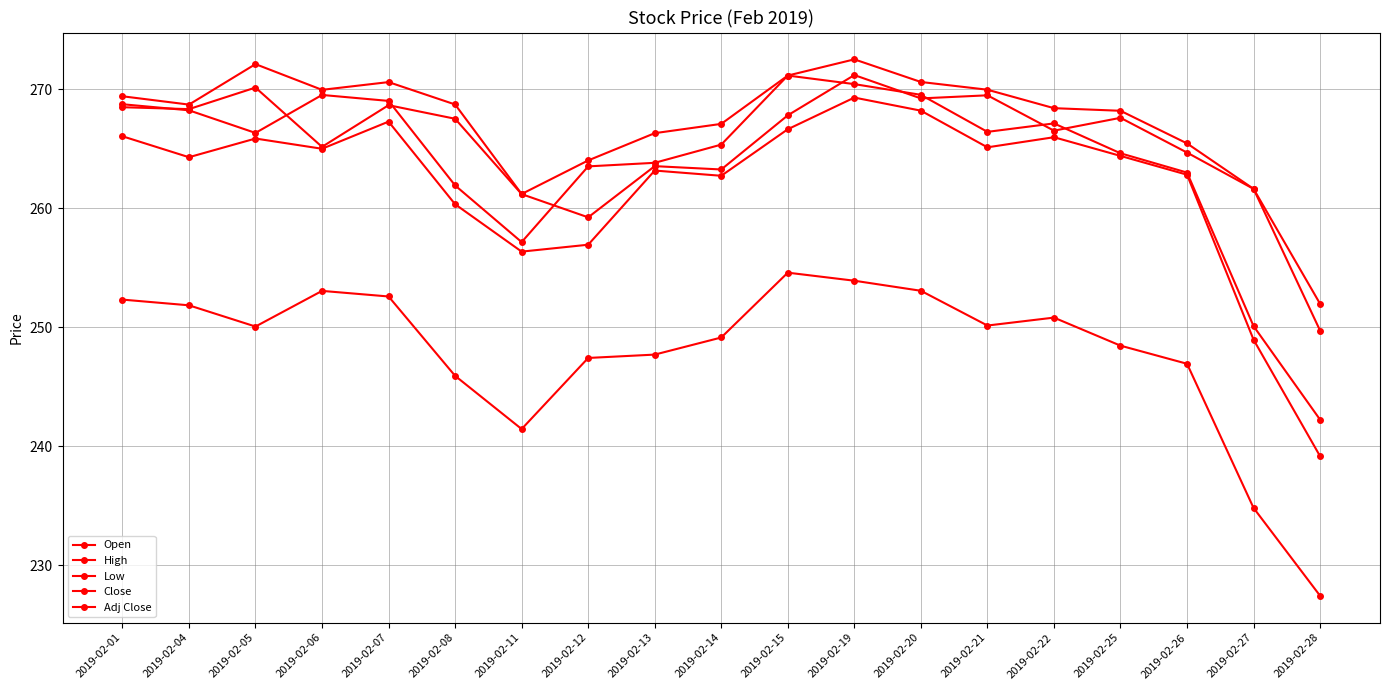

What is the spread (max minus min) of values at 2019-02-20?

17.5